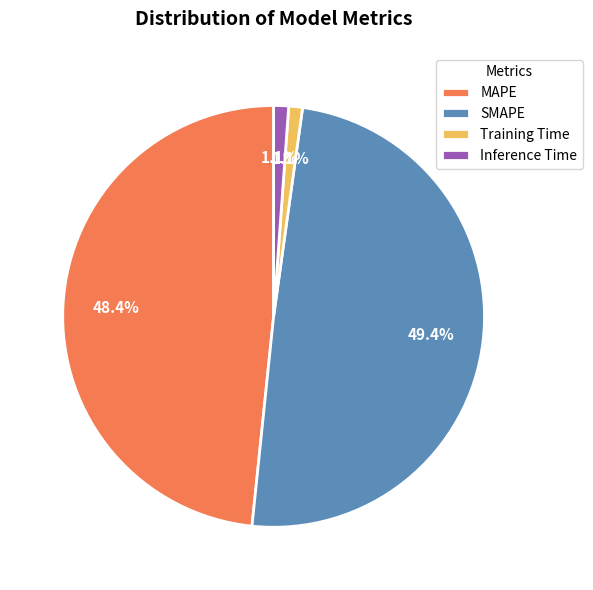

Count the number of slices in the pie.

4